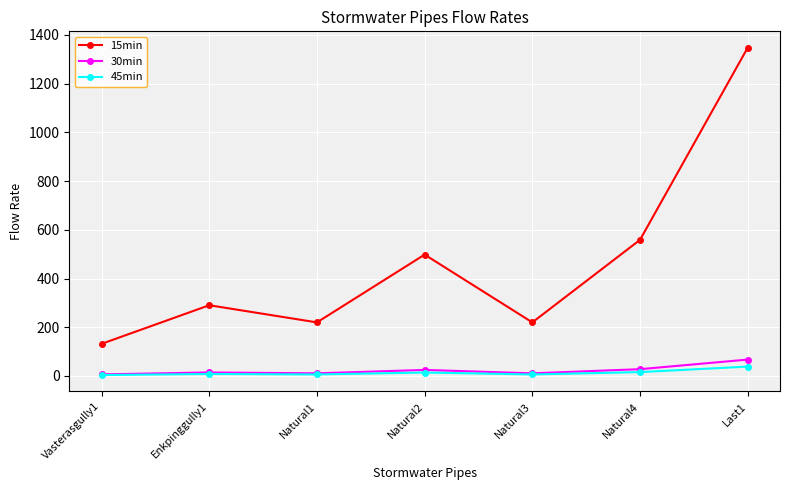

True or false: 15min and 30min intersect in this chart.

False